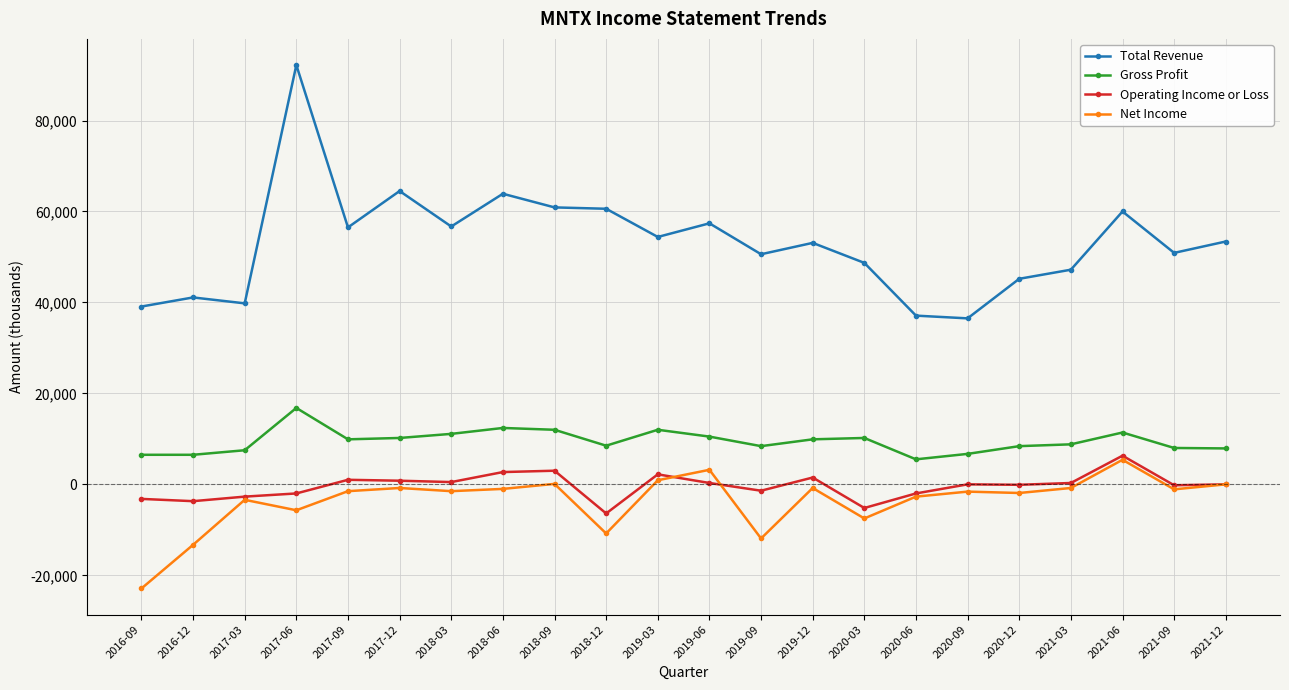

What are all the series names shown in the legend?

Total Revenue, Gross Profit, Operating Income or Loss, Net Income